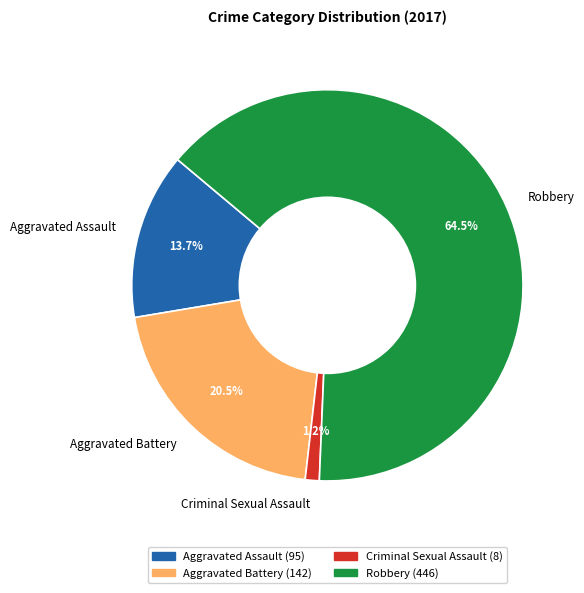

What percentage do Criminal Sexual Assault and Aggravated Assault together represent?

14.9%